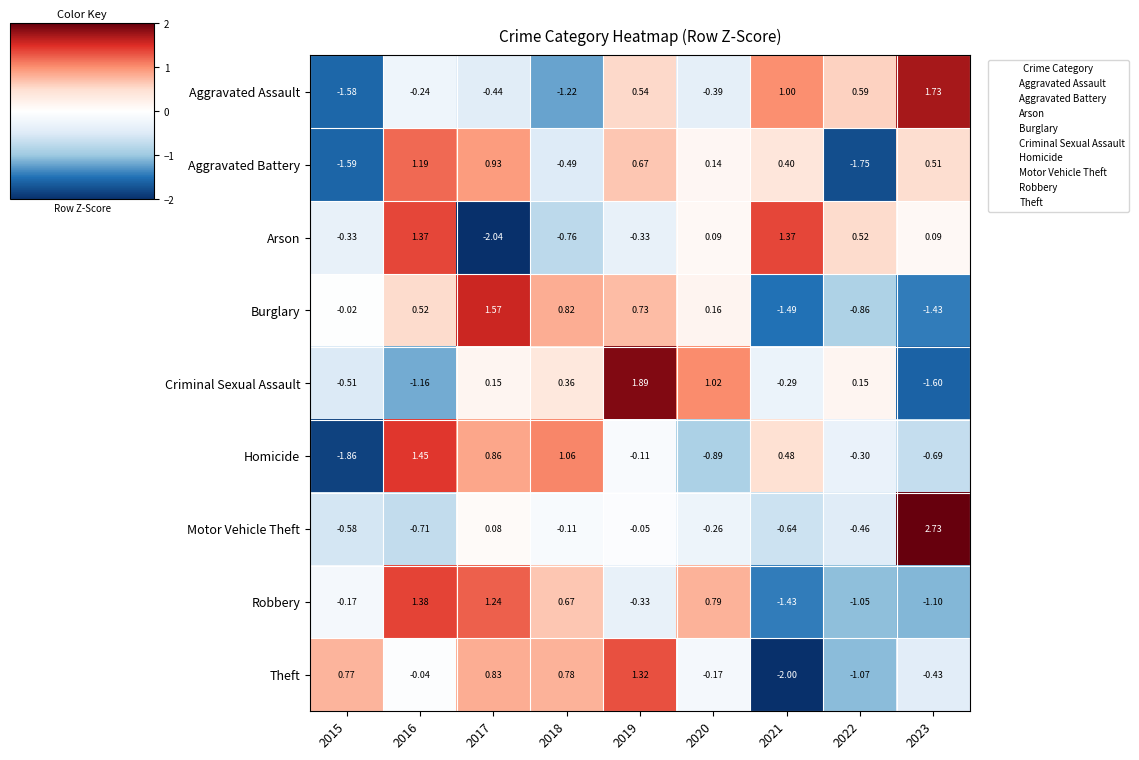

Rank the series at 2022 from lowest to highest value.

Aggravated Battery, Theft, Robbery, Burglary, Motor Vehicle Theft, Homicide, Criminal Sexual Assault, Arson, Aggravated Assault